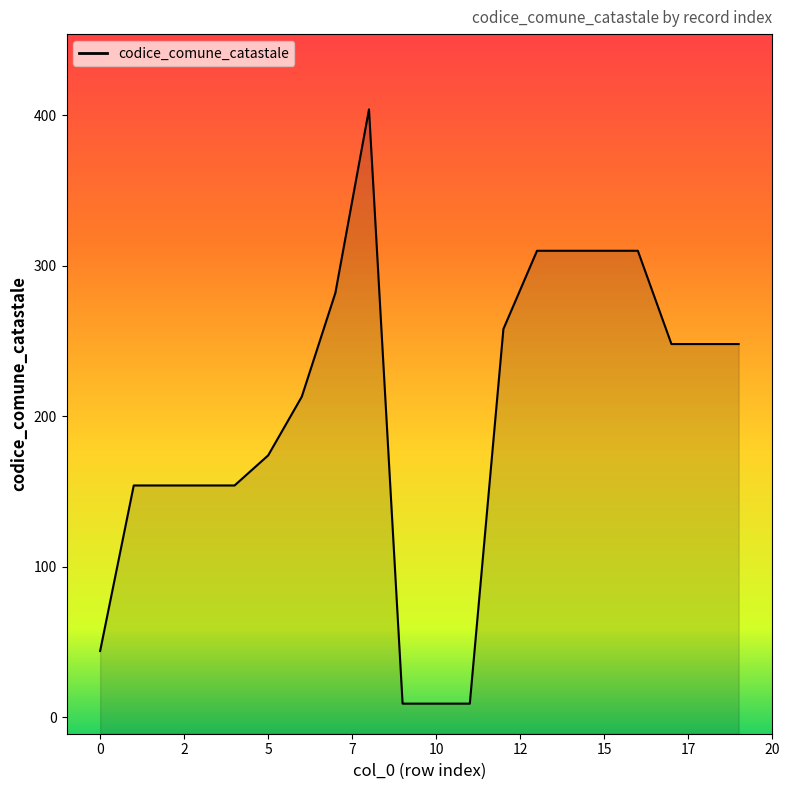

The value at 15 is 134. True or false?

False